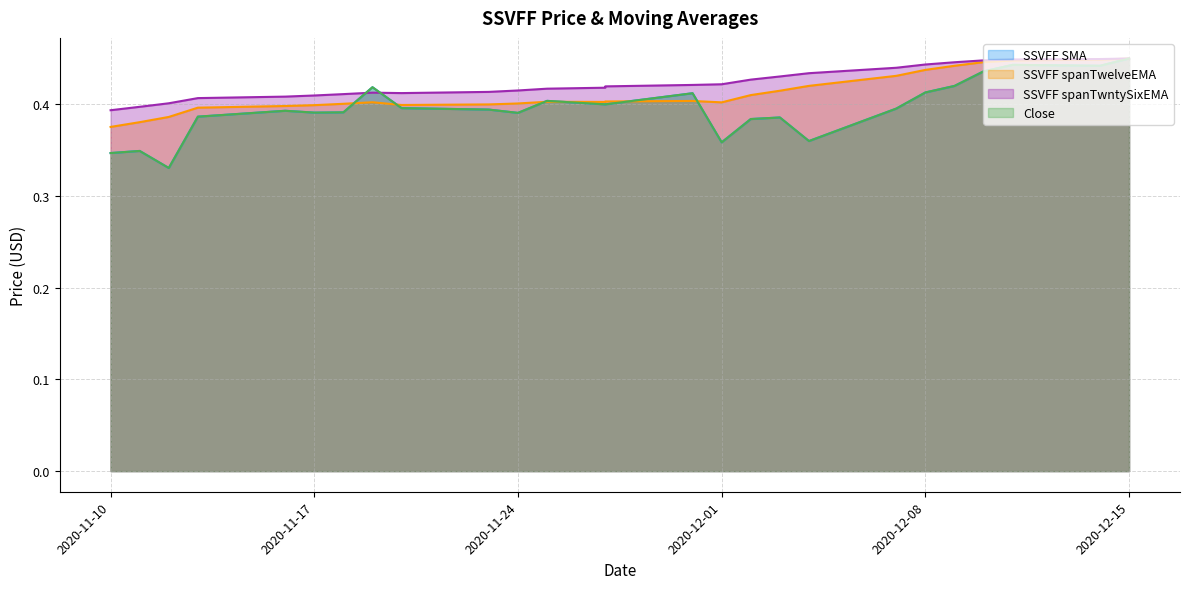

True or false: SSVFF spanTwntySixEMA and SSVFF spanTwelveEMA intersect in this chart.

False